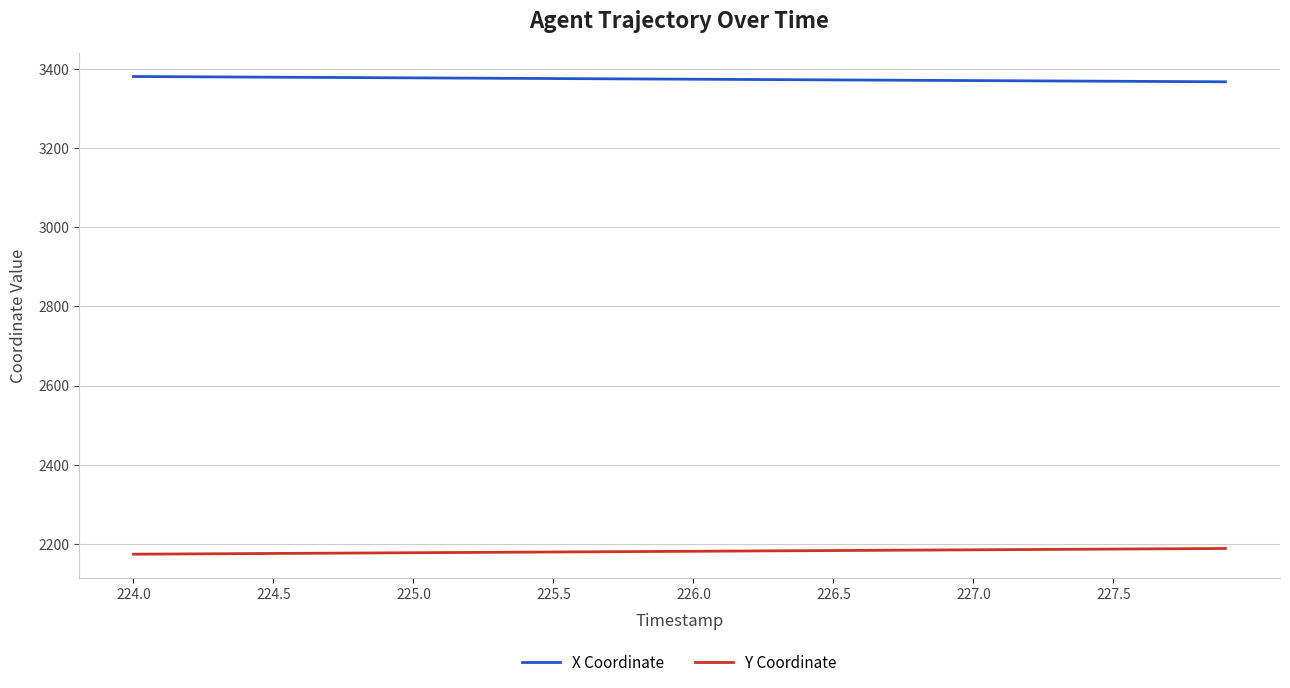

True or false: X Coordinate and Y Coordinate cross at least once.

False